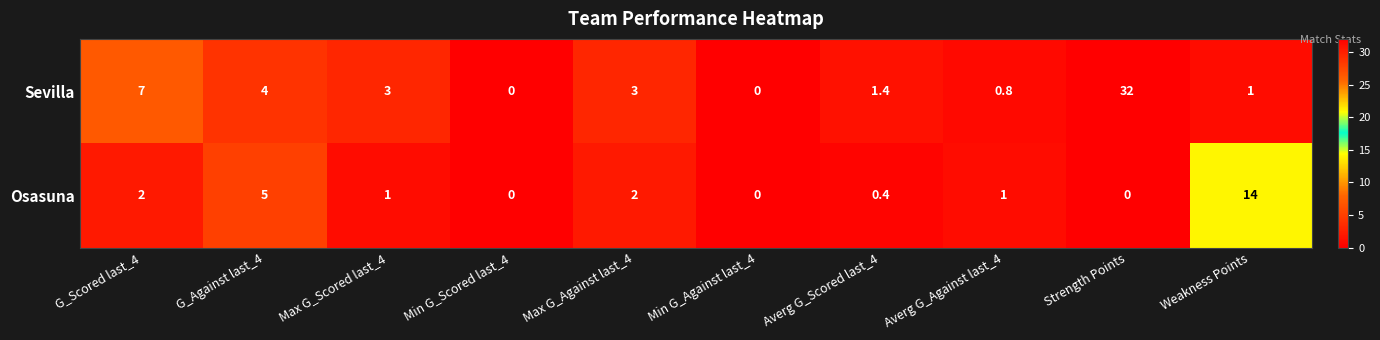

What is the difference between the maximum and minimum values in the Osasuna series?

14.0